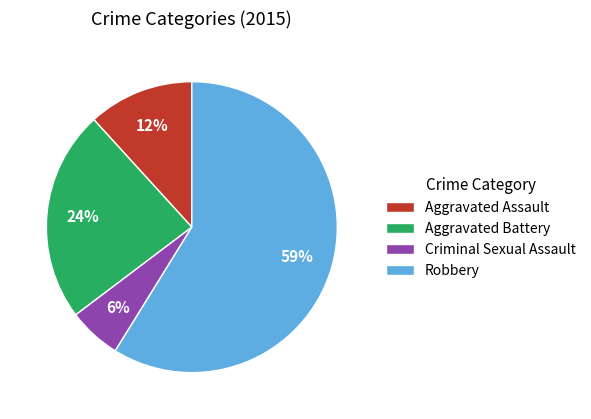

Does Robbery represent more than half of the total?

Yes